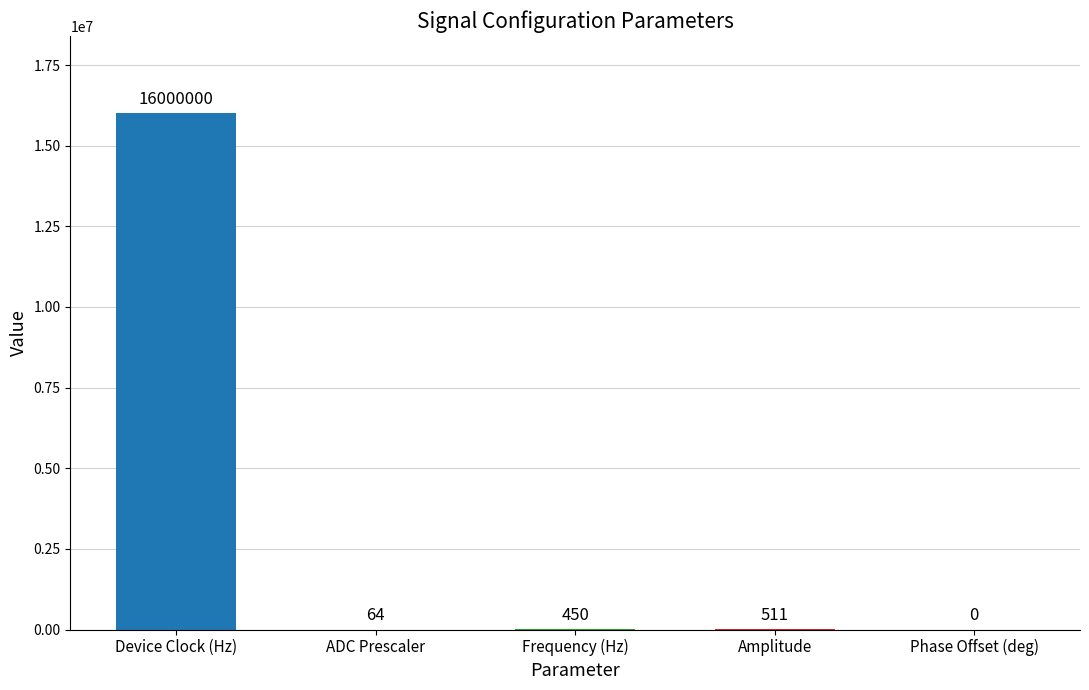

What is the ratio of the value at Device Clock (Hz) to the value at Frequency (Hz)?

35555.6